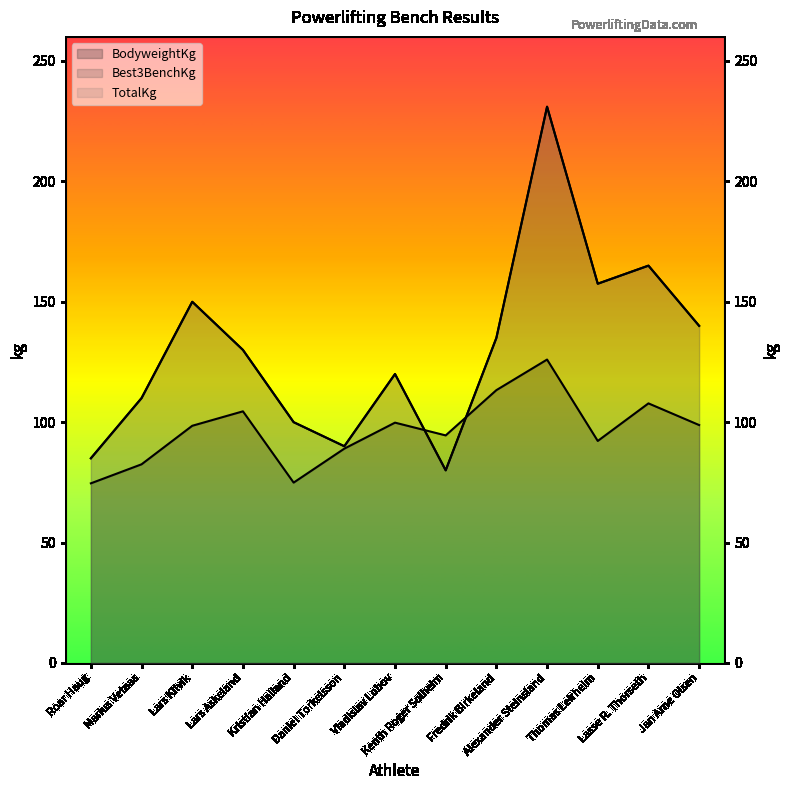

List the series in order of their peak value, highest first.

Best3BenchKg, TotalKg, BodyweightKg